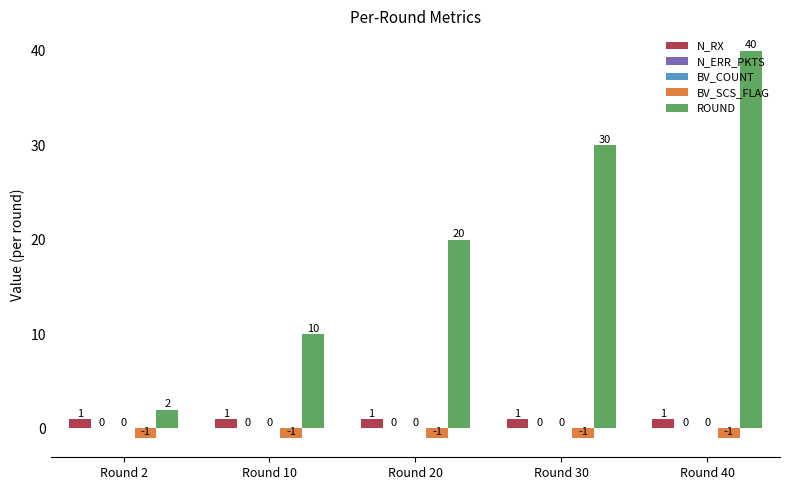

True or false: ROUND has a value of 2 at Round 2.

True